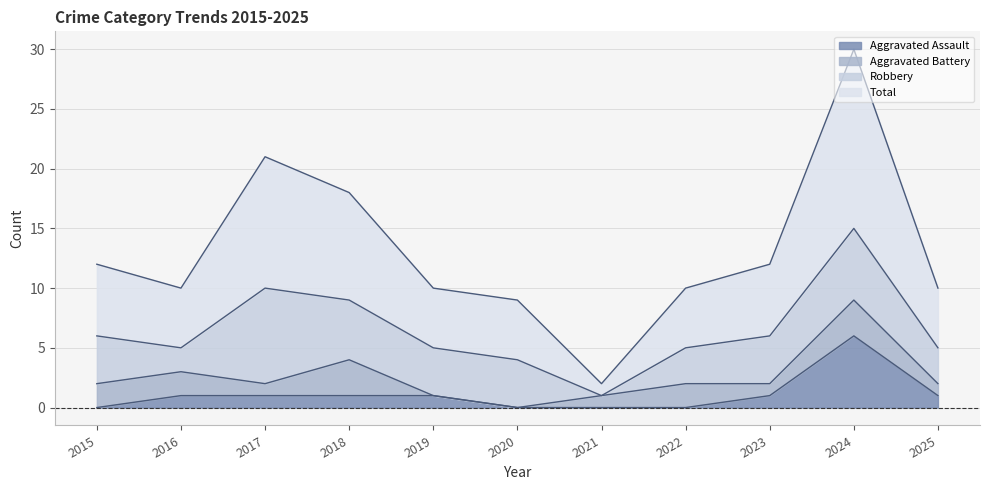

List the labels in order of Aggravated Assault value, largest first.

2024, 2016, 2017, 2018, 2019, 2023, 2025, 2015, 2020, 2021, 2022